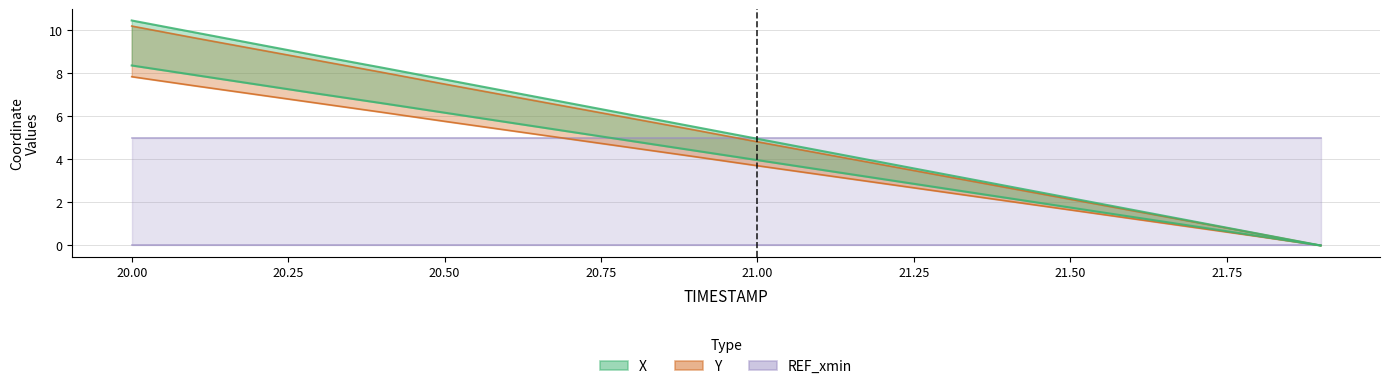

The value of X at 20.00 is 13.2. True or false?

False